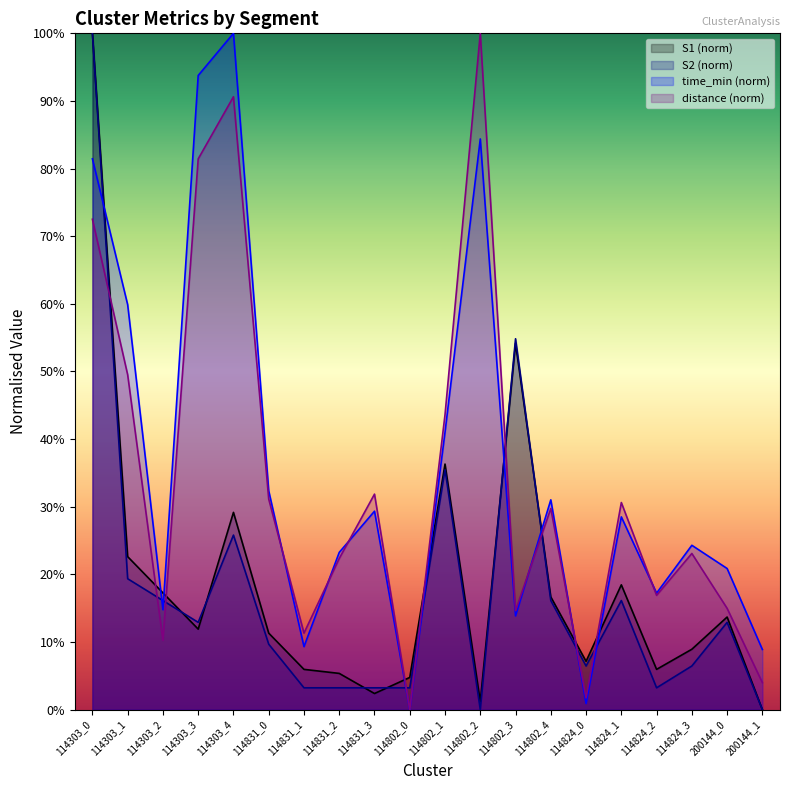

What is the sum of the time_min values at 114303_2 and 114831_3?

44.1